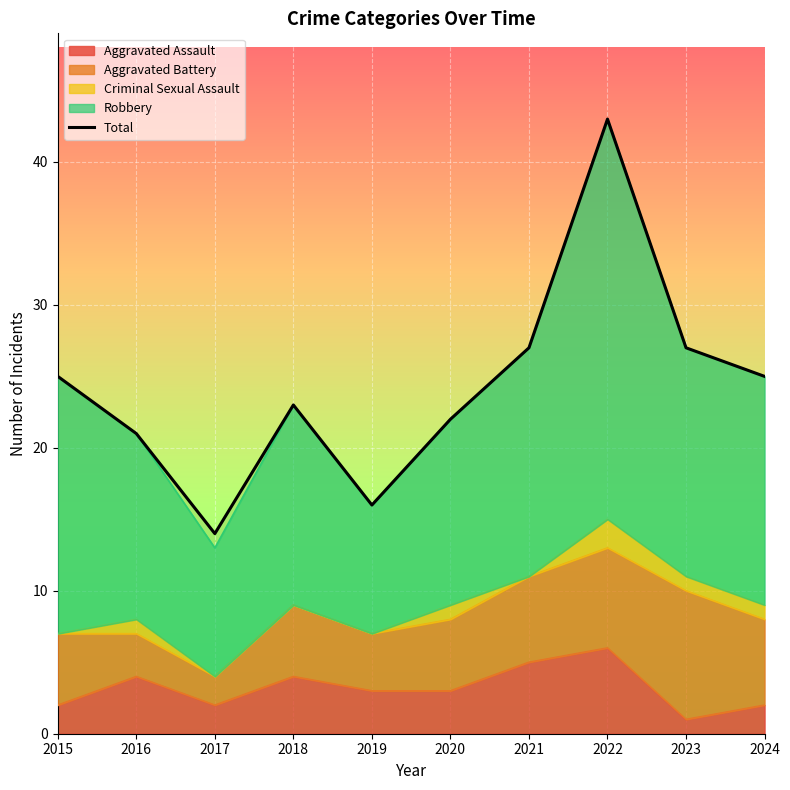

How many lines are shown in the chart?

1